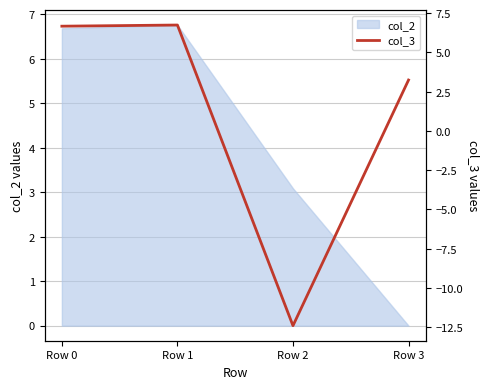

True or false: col_2 has more than 2 interior local peaks.

False